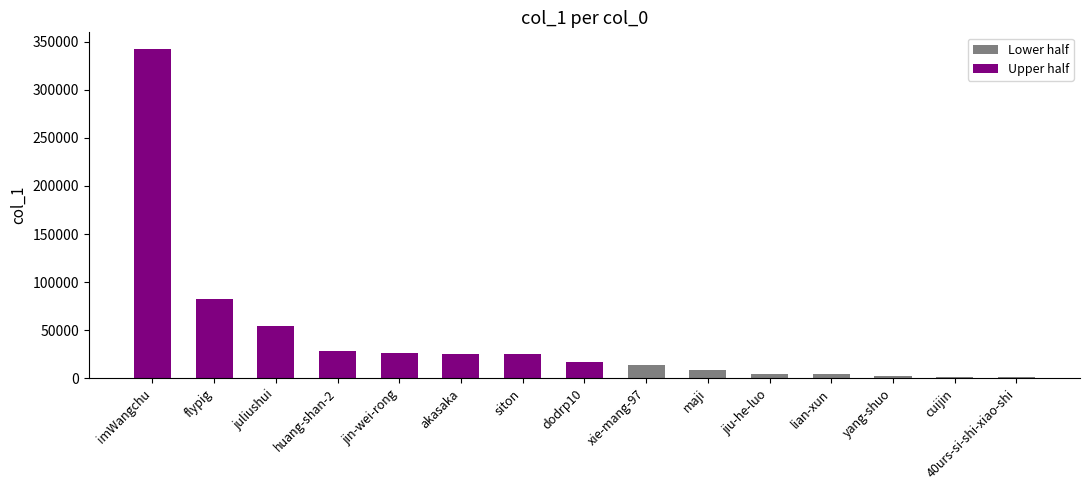

What is the difference between the maximum and minimum values?

341547